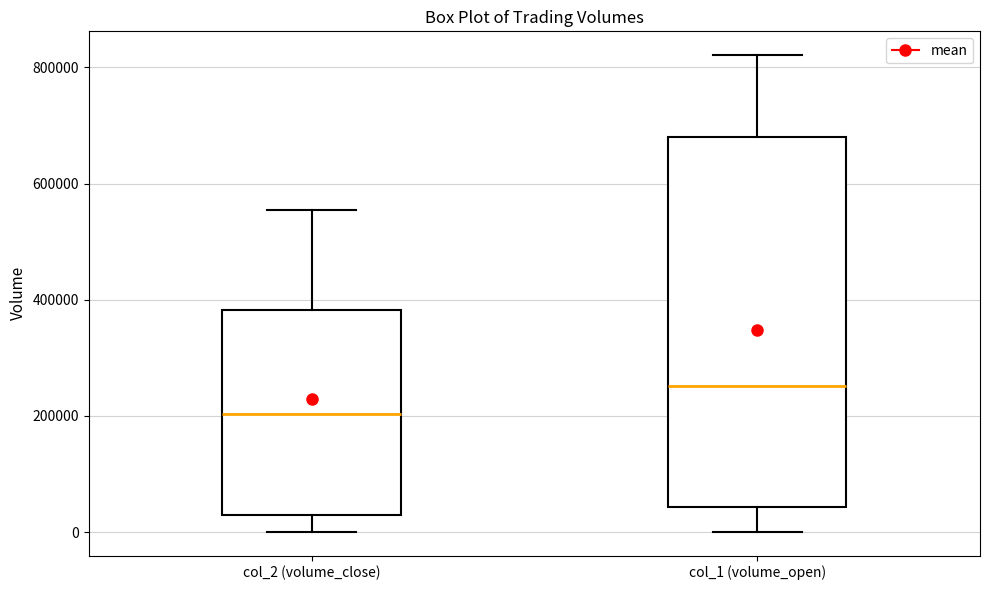

Where is the lower edge of the box for col_2 (volume_close) on the y-axis? The values are not printed on the chart, so give them approximately, as read against the axis.

40000